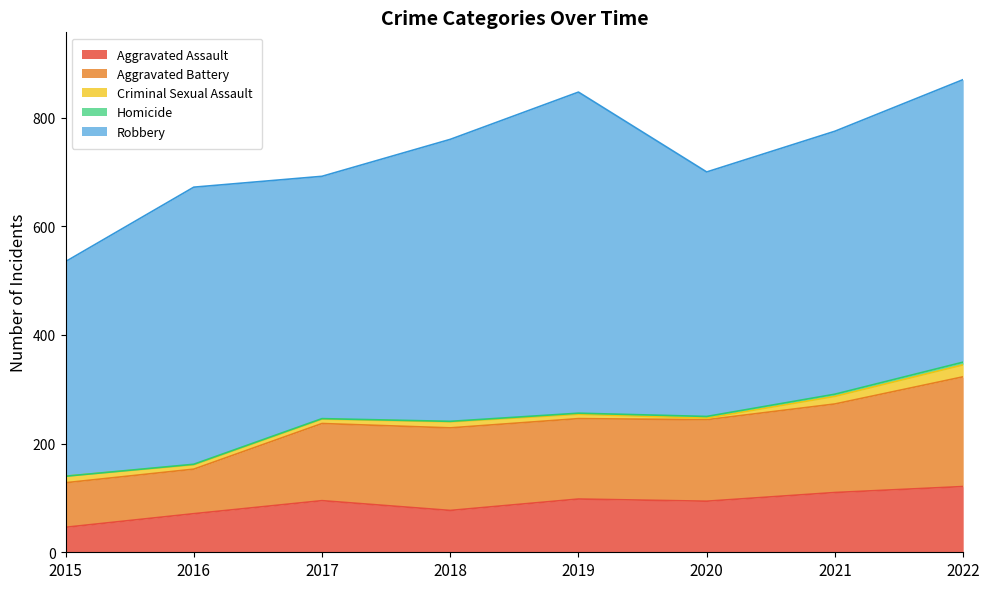

What is the value of the Aggravated Assault point at the 5th from the left?

98